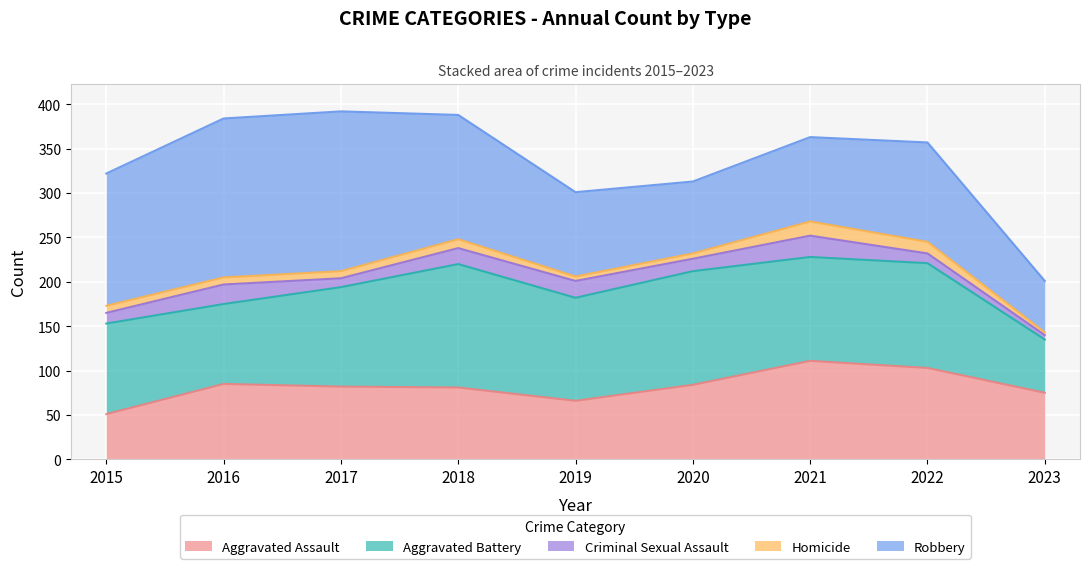

What is the difference between the maximum and second lowest values in the Homicide series?

11